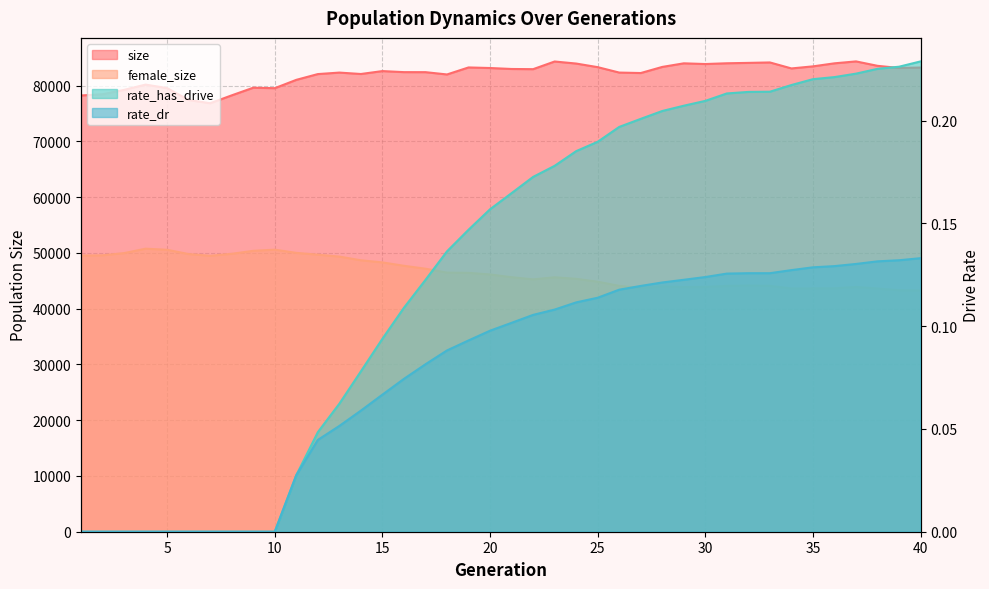

How many values in the size series are below 82929?

20